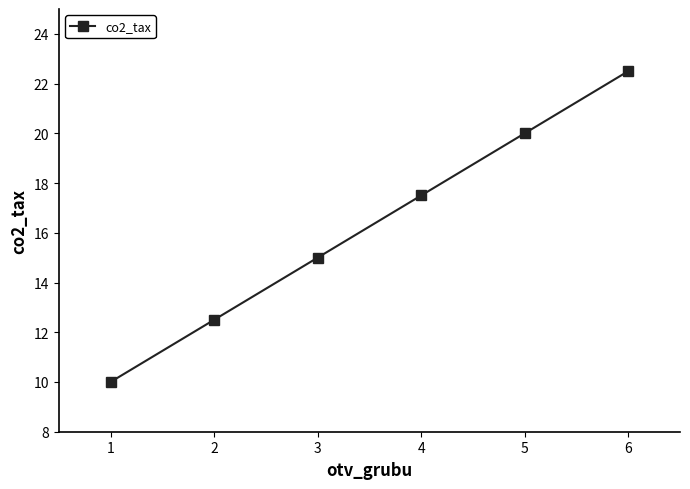

List the labels in order of value, largest first.

6, 5, 4, 3, 2, 1